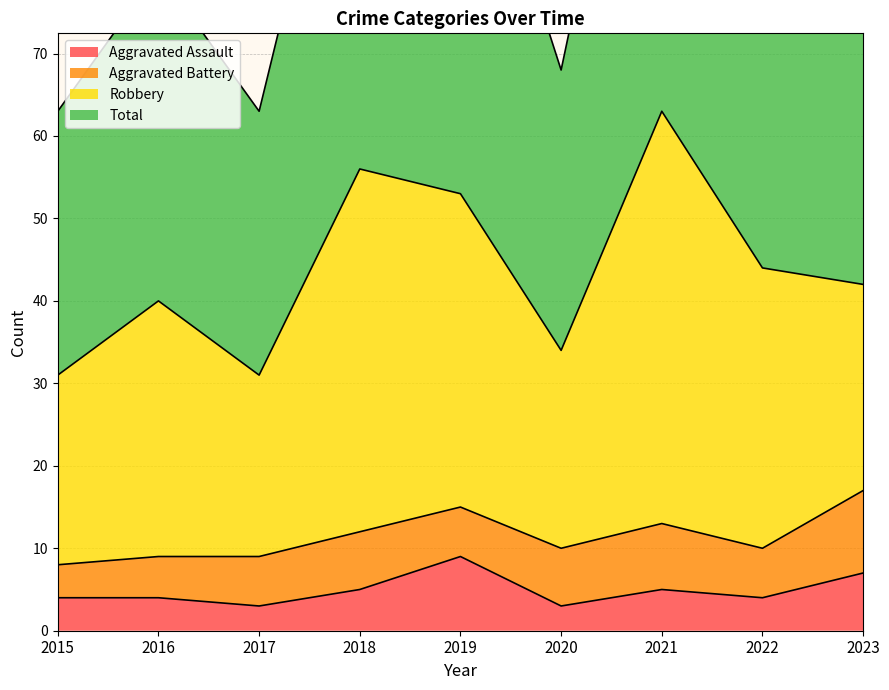

Does the chart display data point markers on the line(s)?

No